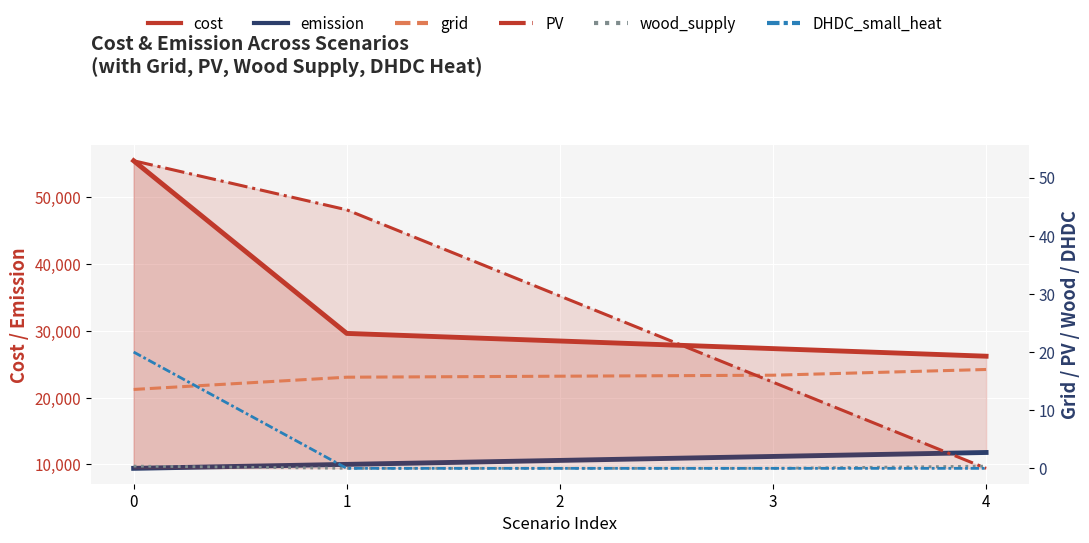

How many lines are shown in the chart?

6